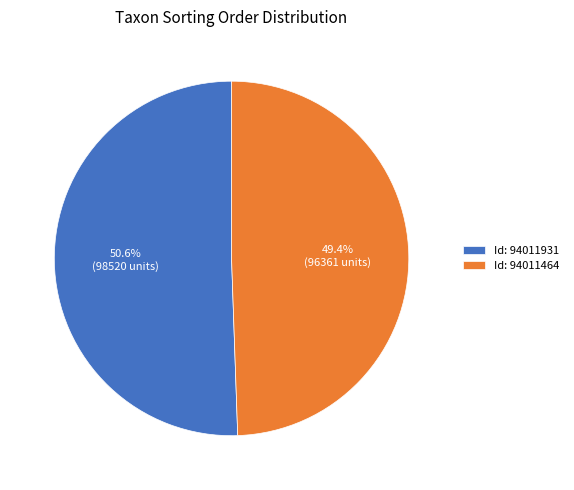

Combined, what portion of the pie is Id: 94011464 and Id: 94011931?

100.0%